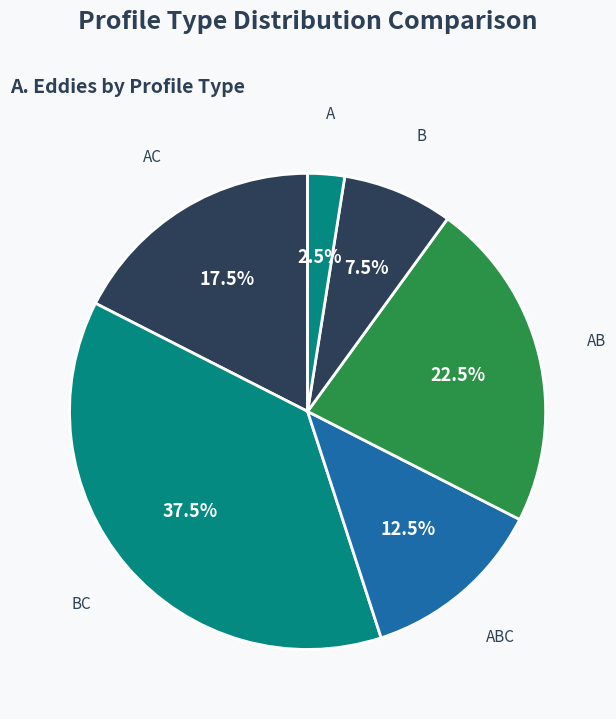

Between BC and AC, which is larger?

BC